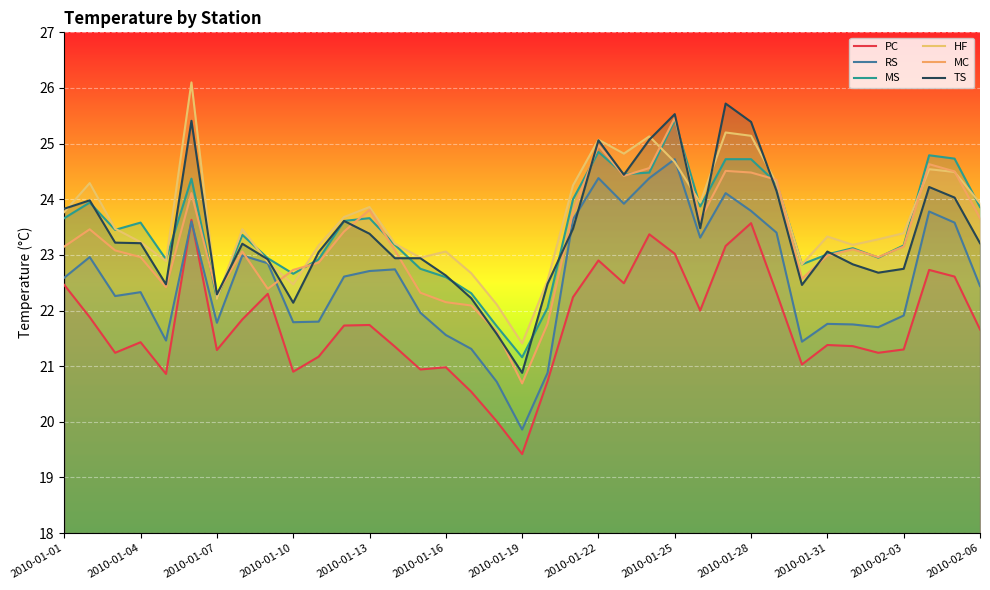

What is the total value across all series at 2010-01-19?

123.4